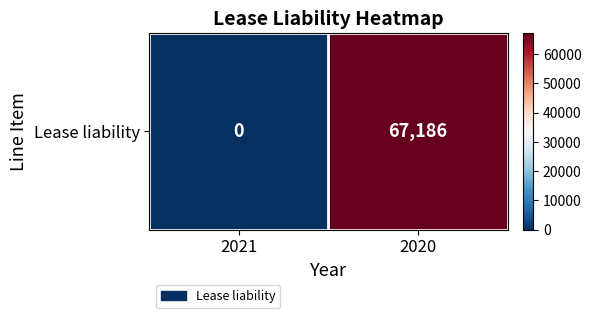

Rank the categories by value from highest to lowest.

2020, 2021